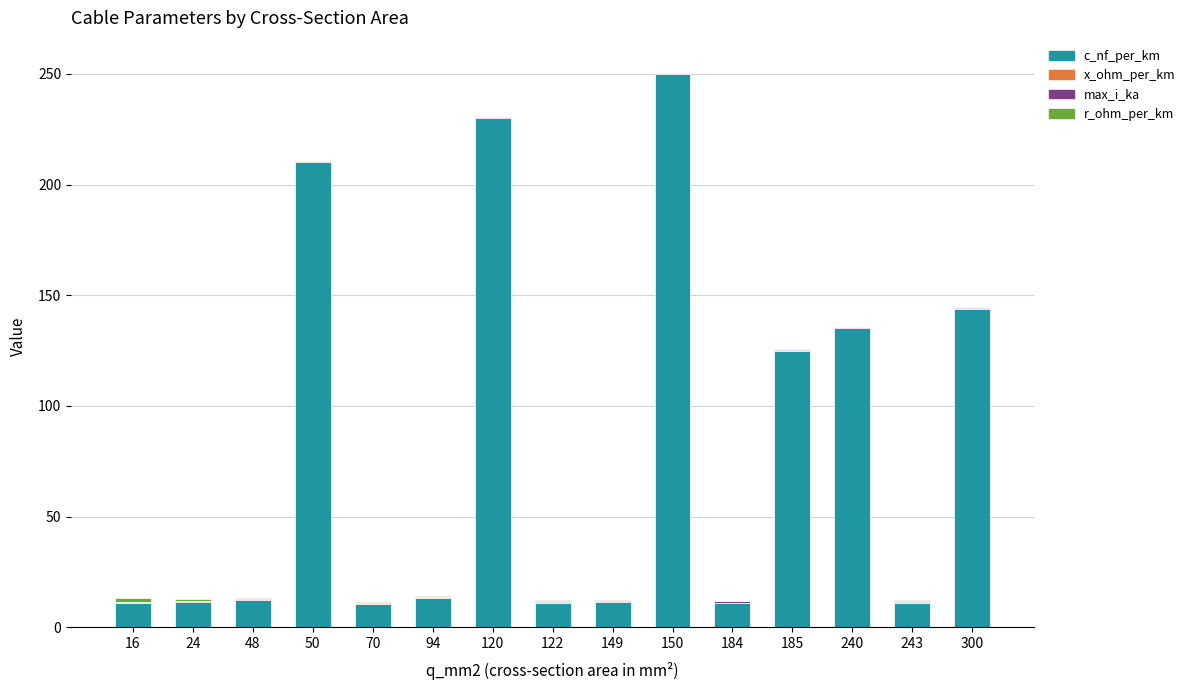

True or false: c_nf_per_km has a value of 121.2 at 150.

False